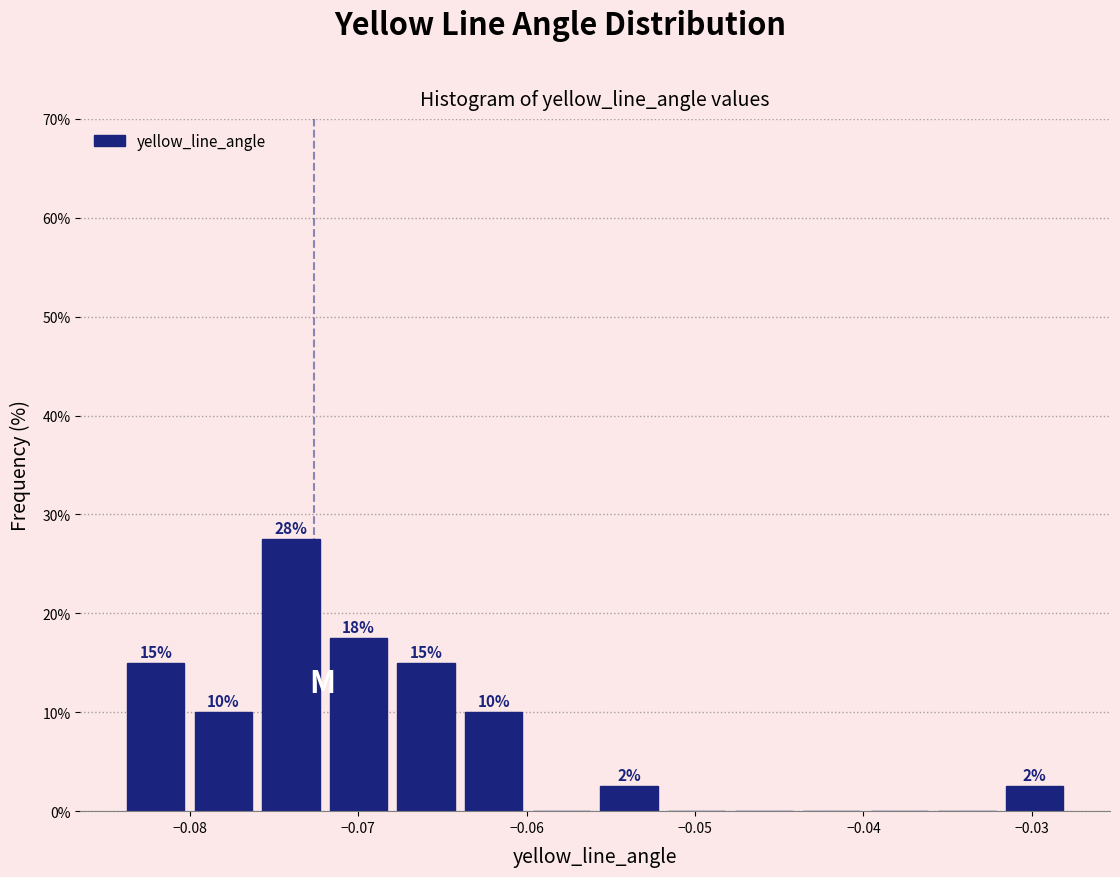

Over which range of the x-axis is the bar tallest?

-0.076 to -0.072